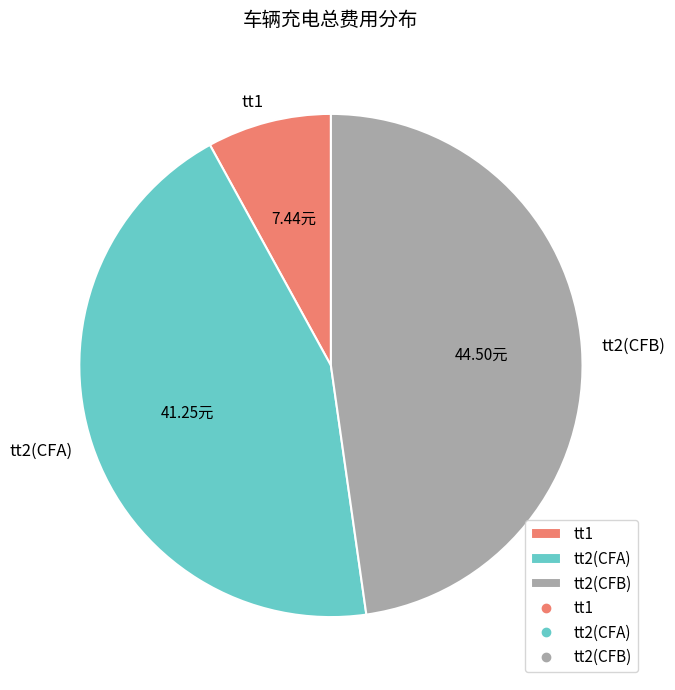

Is the sum of tt1 and tt2(CFA) greater than half?

Yes